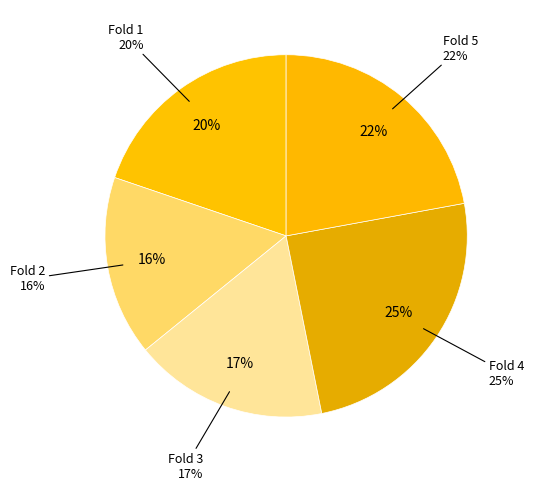

Is Fold 1 the majority of the pie?

No